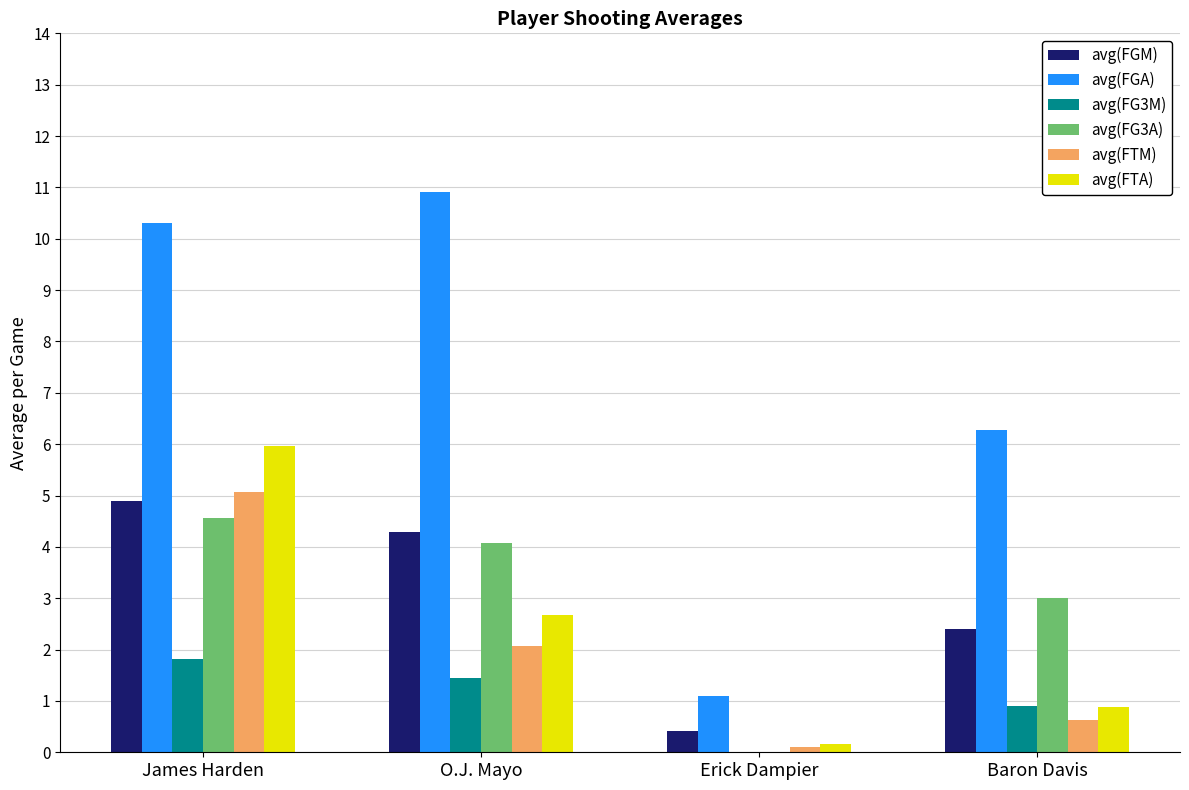

The value of avg(FG3A) at O.J. Mayo is 6.5. True or false?

False